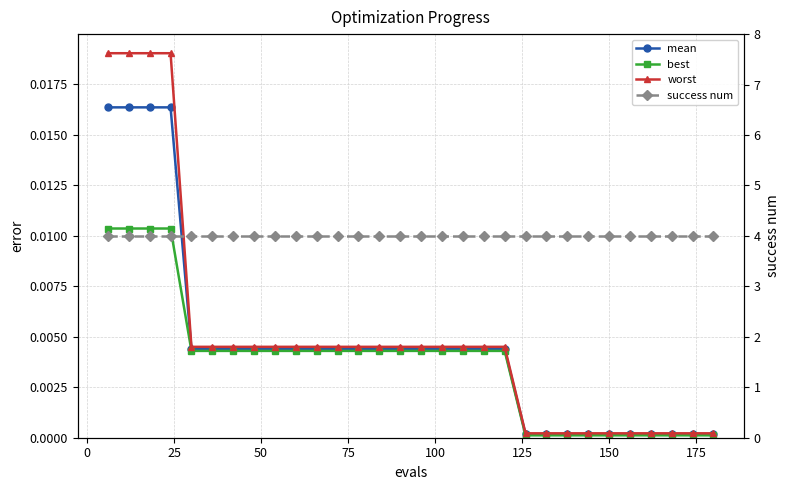

What is the maximum value shown in the chart?

4.0